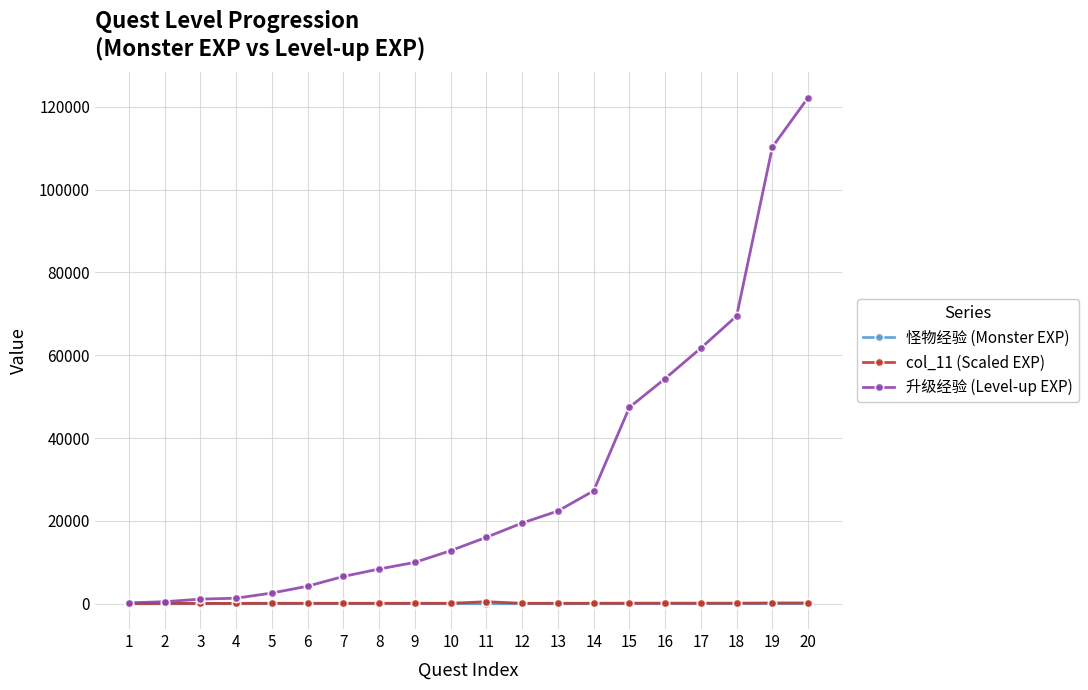

Read the 怪物经验 (Monster EXP) value at 17, to the nearest 10.

30